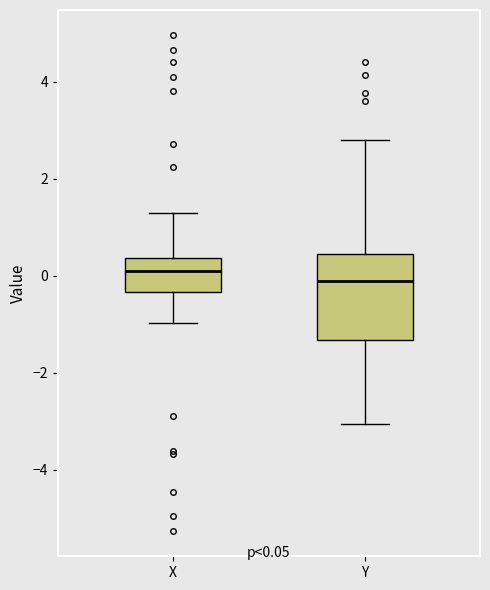

Which box's median line is the highest?

X